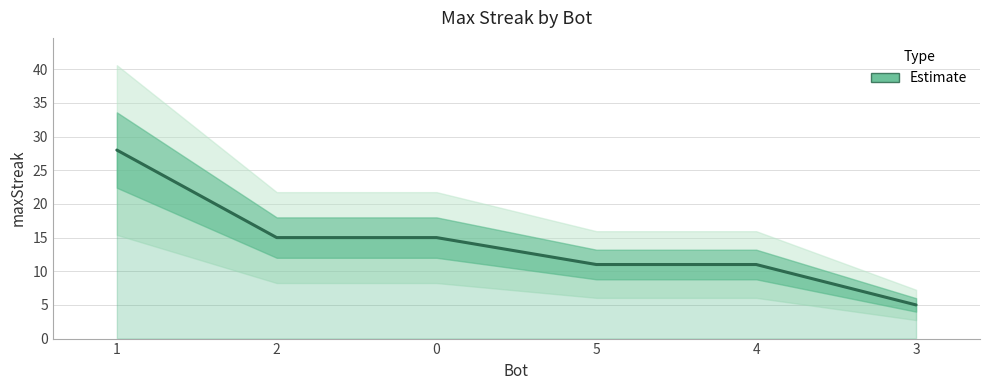

What is the ratio of the value at 5 to the value at 4?

1.0